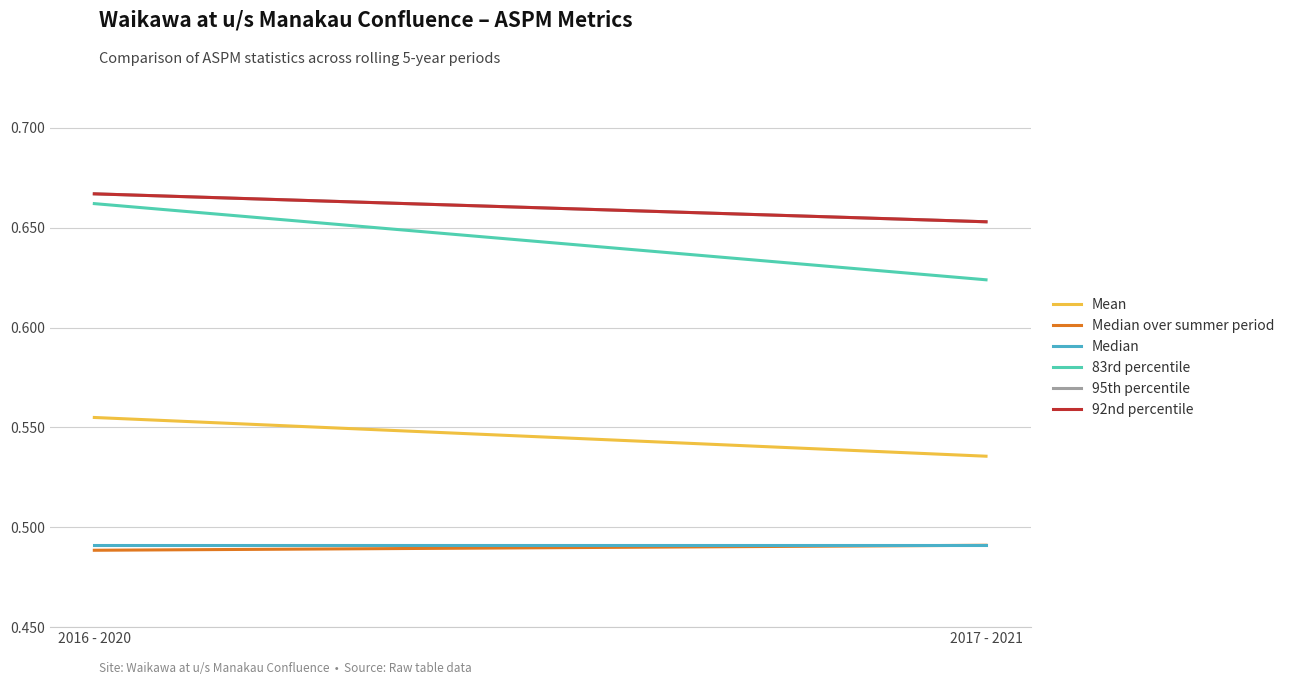

Rank the series at 2017 - 2021 from highest to lowest value.

95th percentile, 92nd percentile, 83rd percentile, Mean, Median over summer period, Median